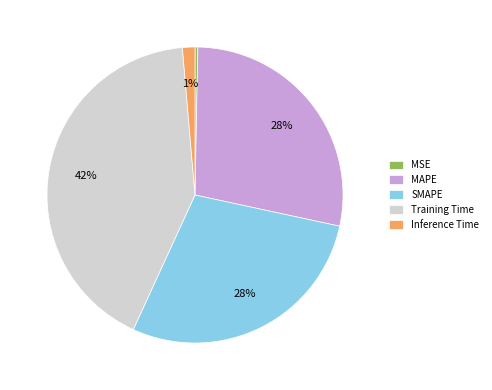

How many slices are in this pie chart?

5